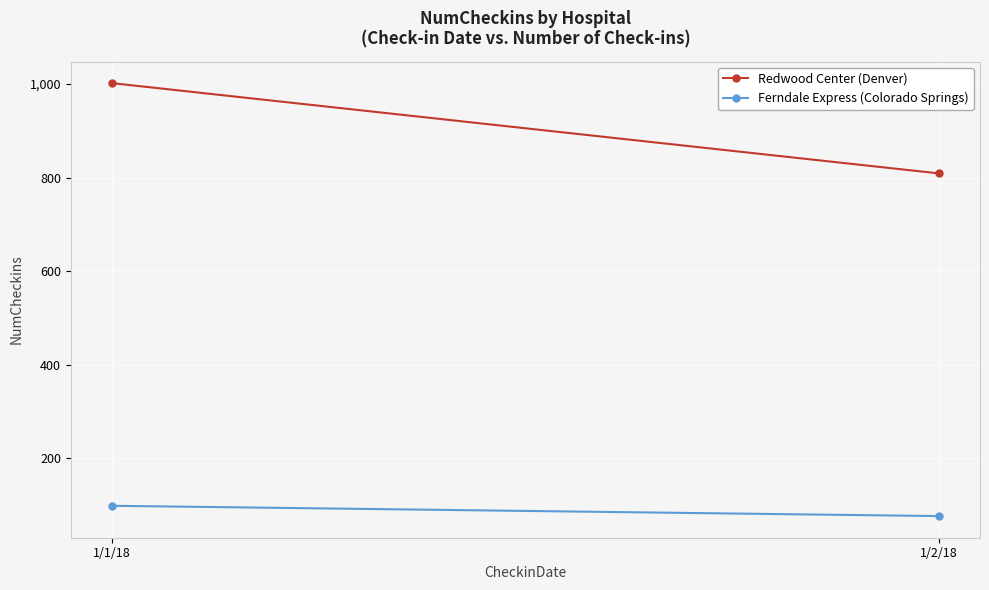

Reading right to left, transcribe all the data shown in this chart.

Redwood Center (Denver): 1/2/18=809	1/1/18=1002
Ferndale Express (Colorado Springs): 1/2/18=76	1/1/18=98